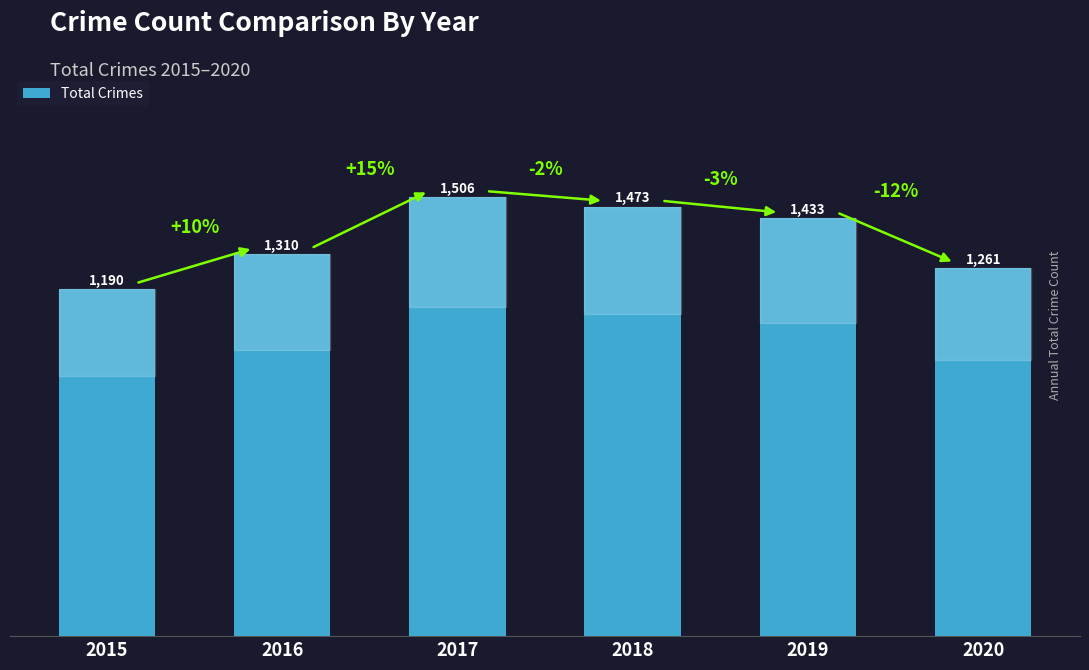

Does the chart contain stacked bars?

No